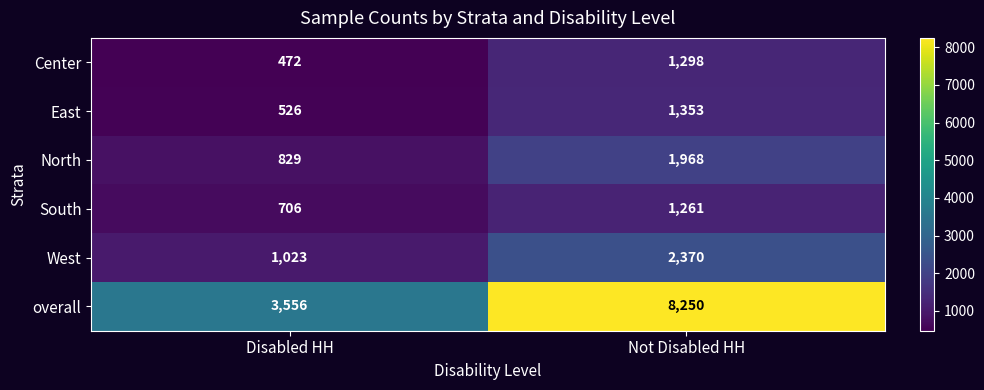

How many series are shown in this chart?

6